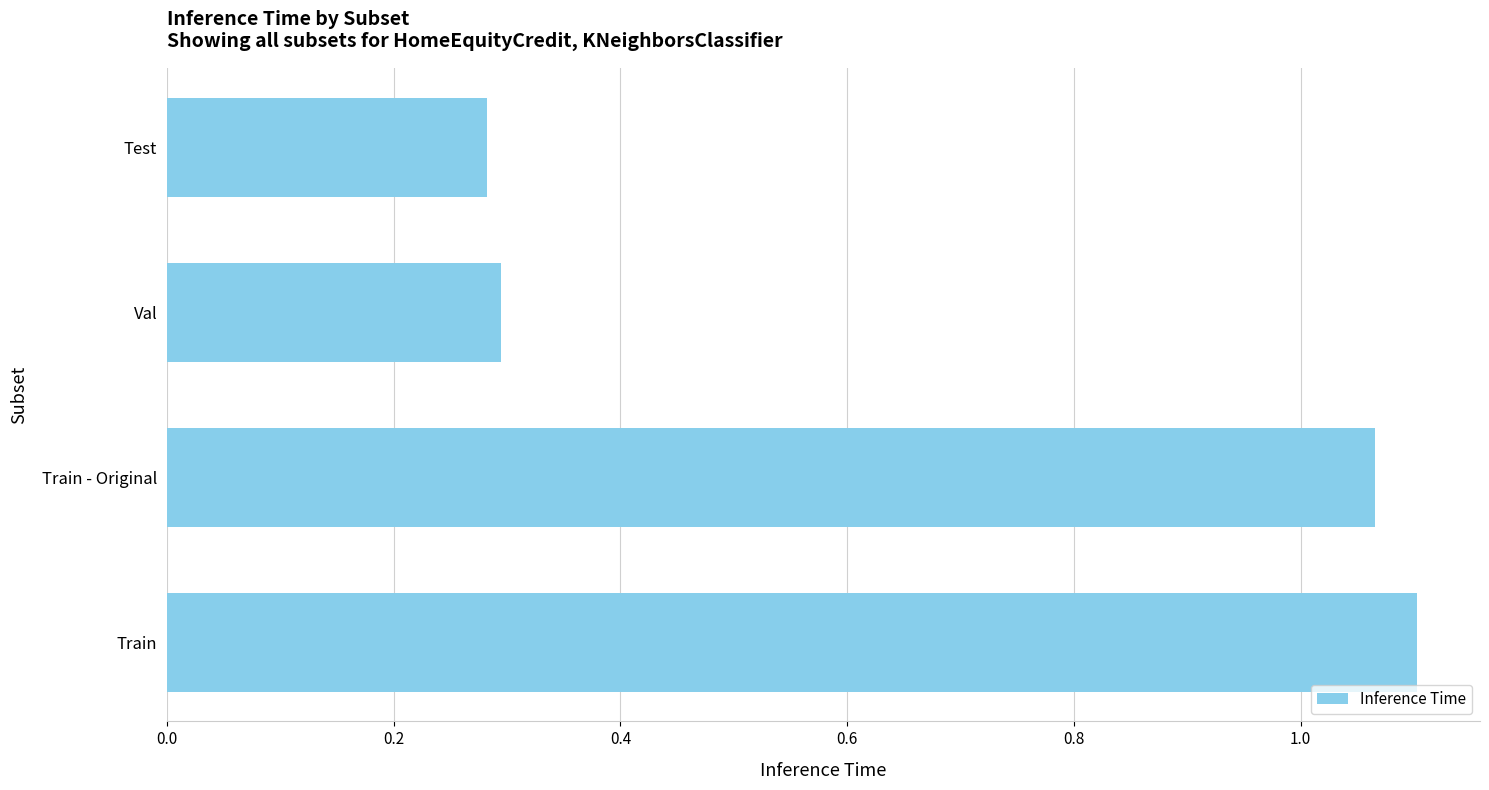

The value at Test is 0.3. True or false?

True